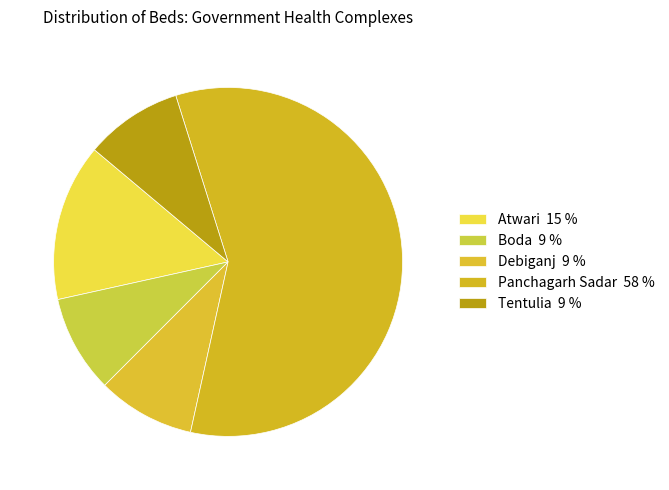

Count the number of slices in the pie.

5